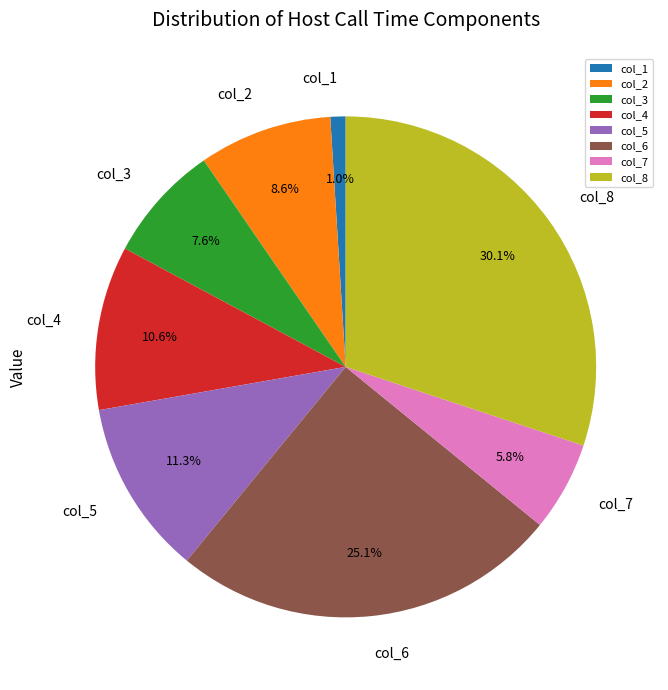

To the nearest percent, what is the difference between the col_3 and col_1 slice percentages?

7%